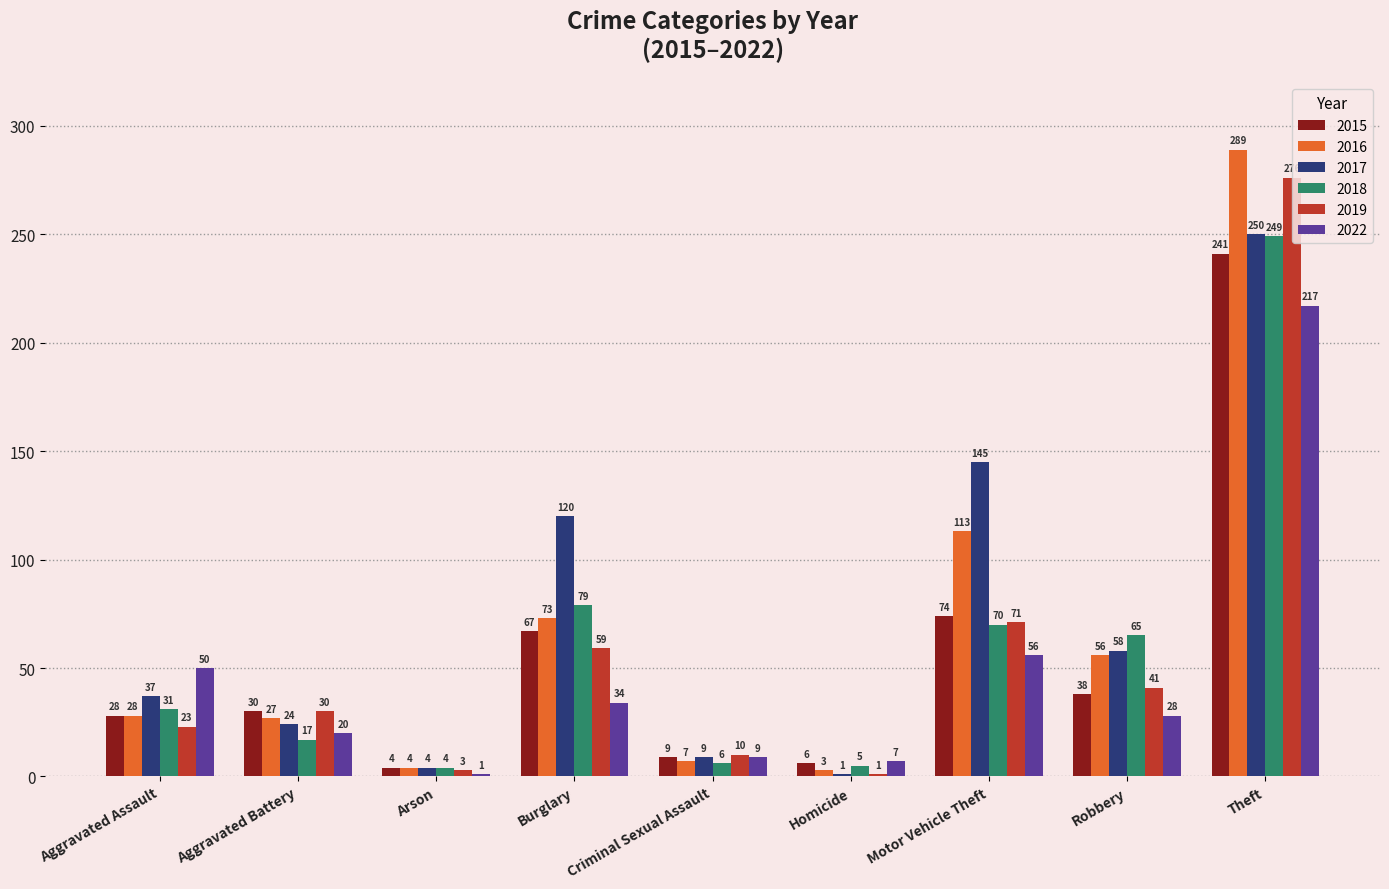

Reading left to right, what are all the values shown in this chart?

2015: 28	30	4	67	9	6	74	38	241
2016: 28	27	4	73	7	3	113	56	289
2017: 37	24	4	120	9	1	145	58	250
2018: 31	17	4	79	6	5	70	65	249
2019: 23	30	3	59	10	1	71	41	276
2022: 50	20	1	34	9	7	56	28	217